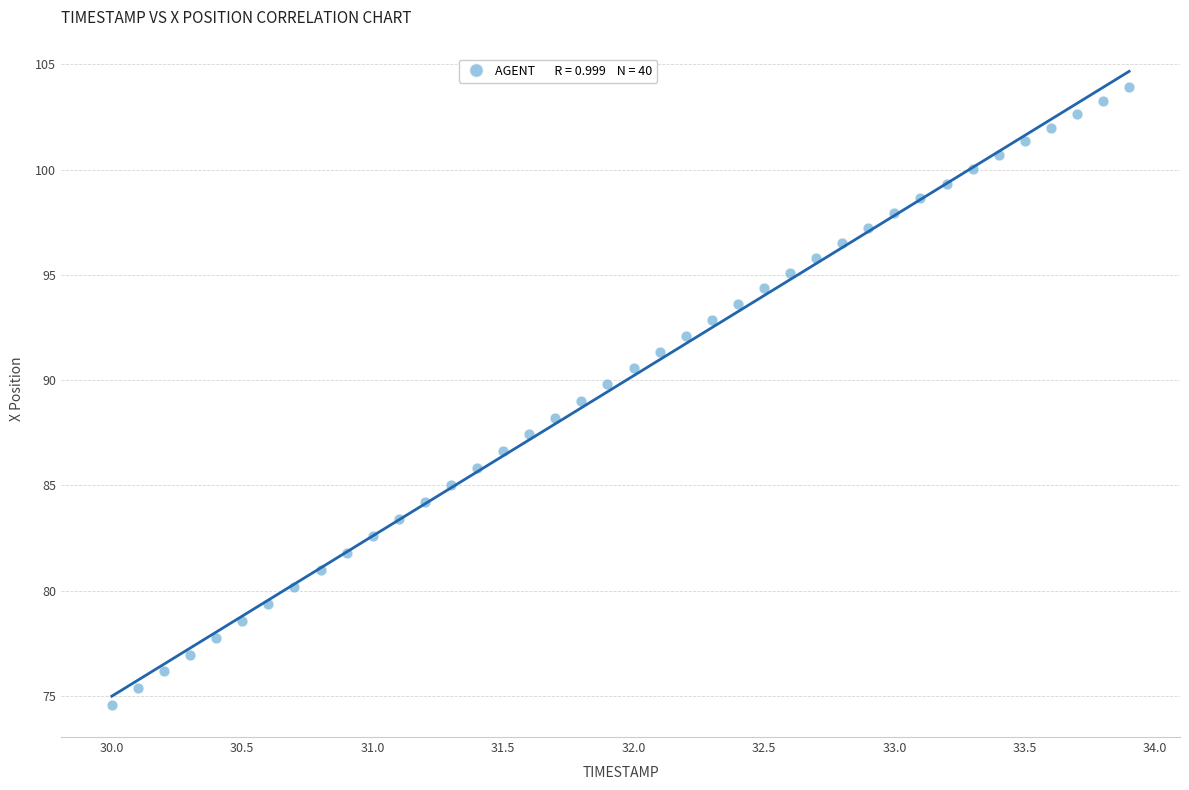

What is the range of X values (max minus min)?

3.9